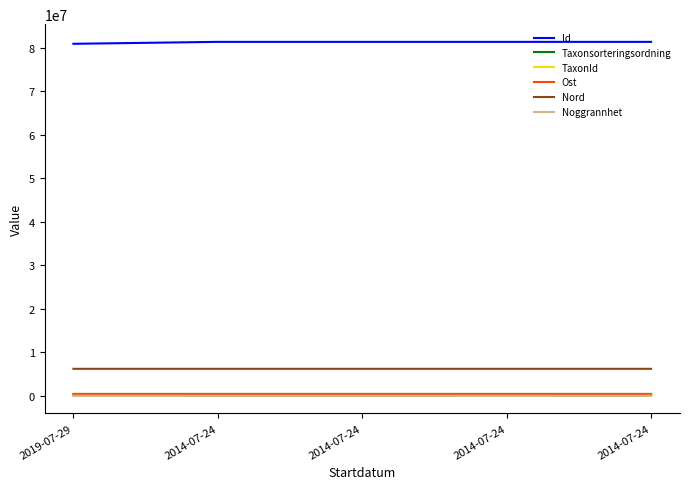

What is the difference between the highest and lowest values at 2014-07-24?

81368500.0